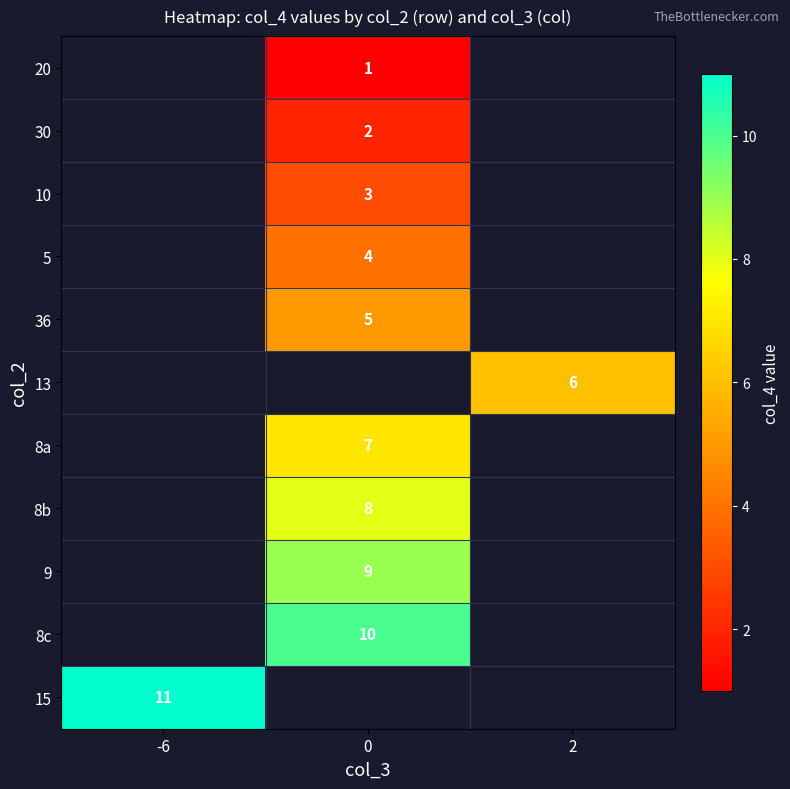

Is the value of 9 at 0 greater than the value of 20 at 0?

Yes